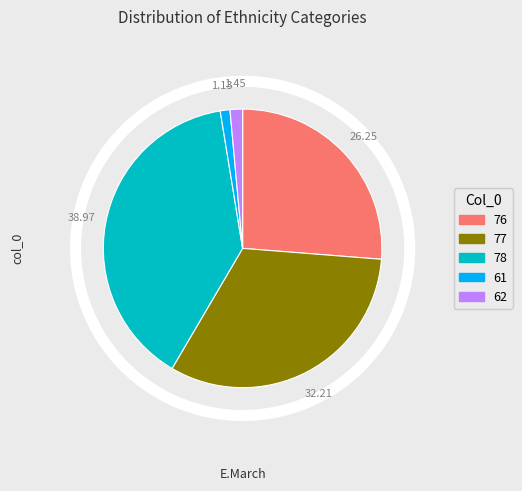

Is it true that 61 is 10% of the pie?

False